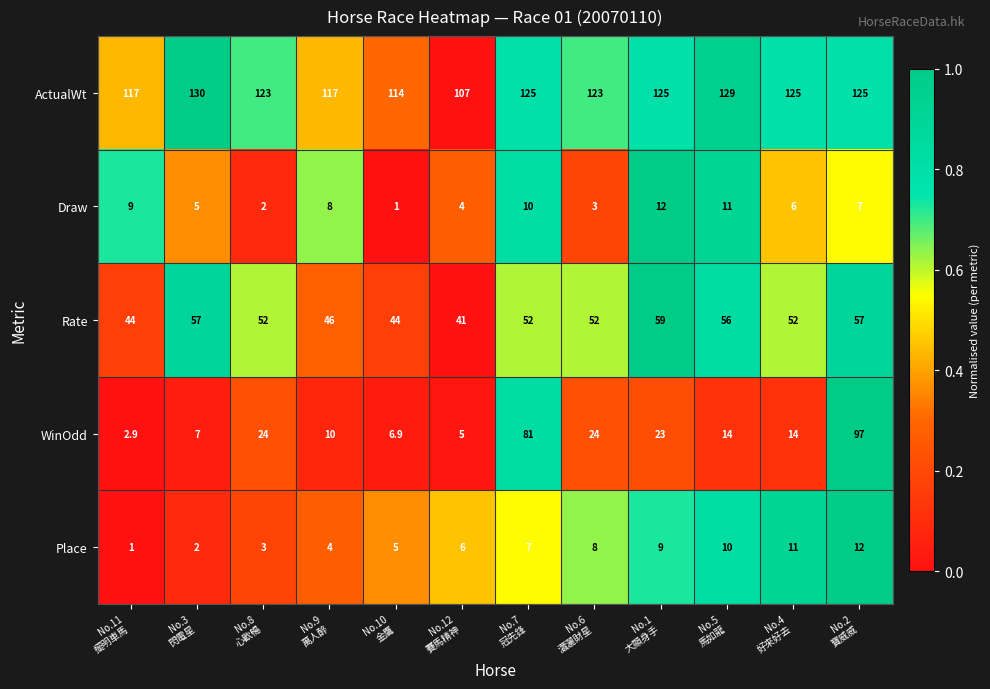

Which series has the widest spread of values?

WinOdd